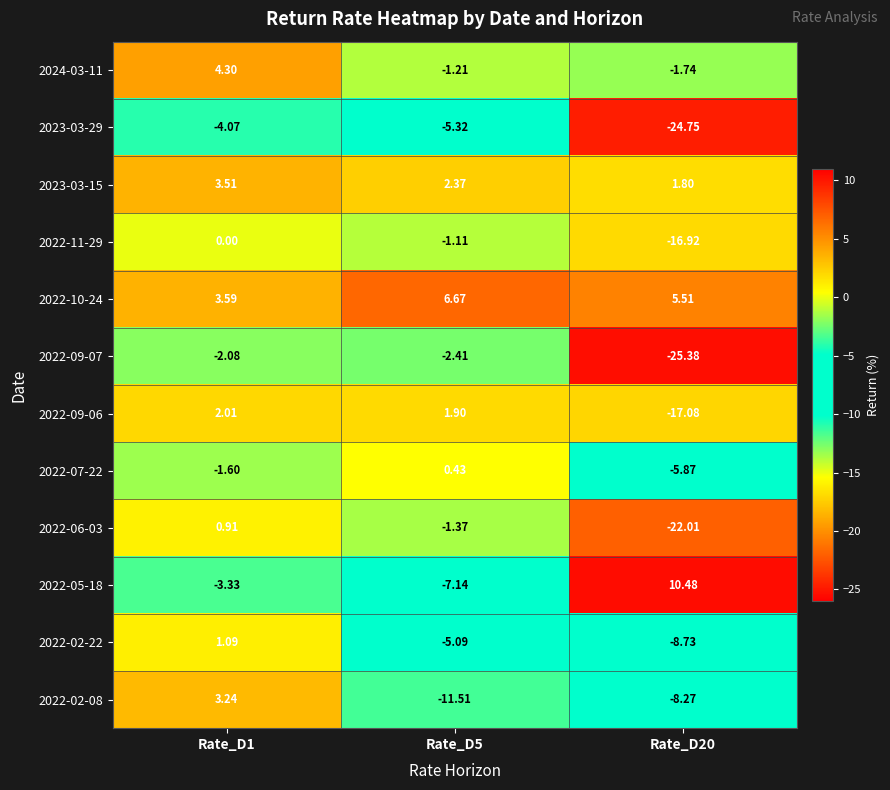

Is the value of 2022-06-03 at Rate_D20 greater than the value of 2022-09-06 at Rate_D5?

No